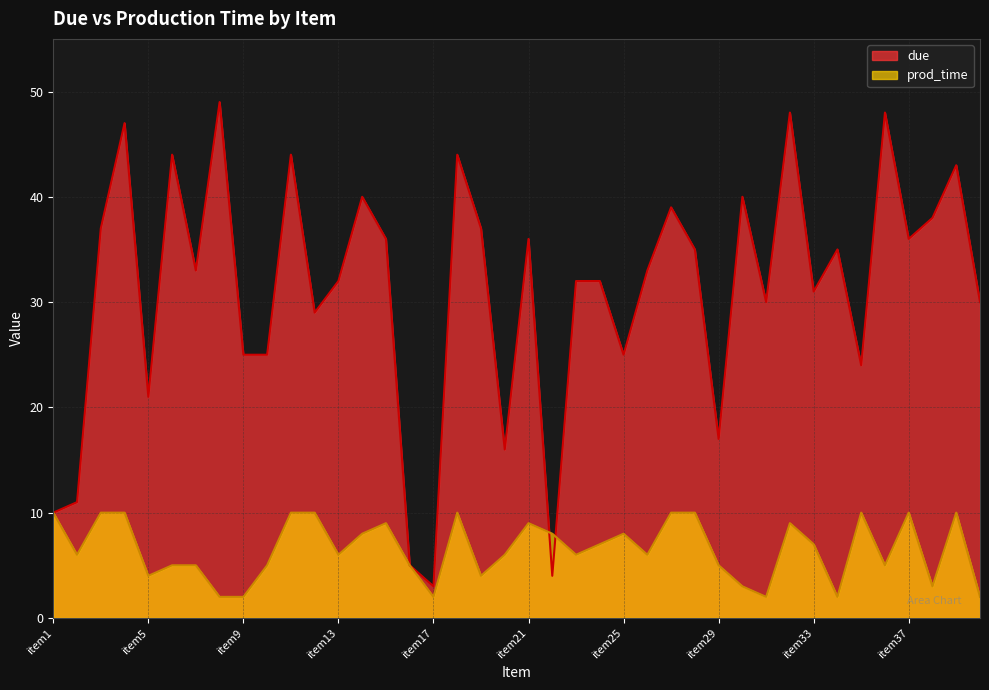

Which series has the largest total across all categories?

due